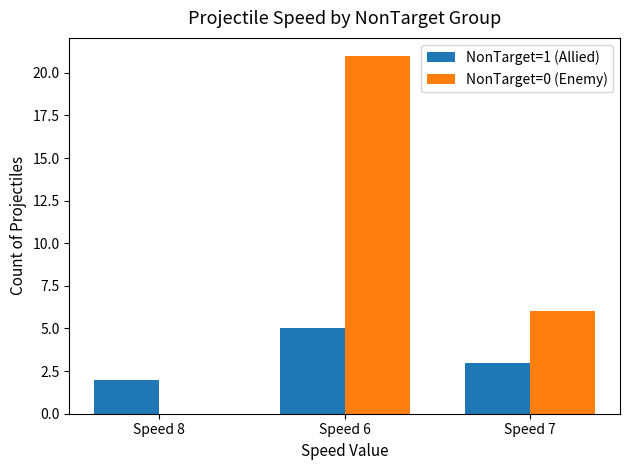

What is the sum of the NonTarget=1 (Allied) values at Speed 8 and Speed 7?

5